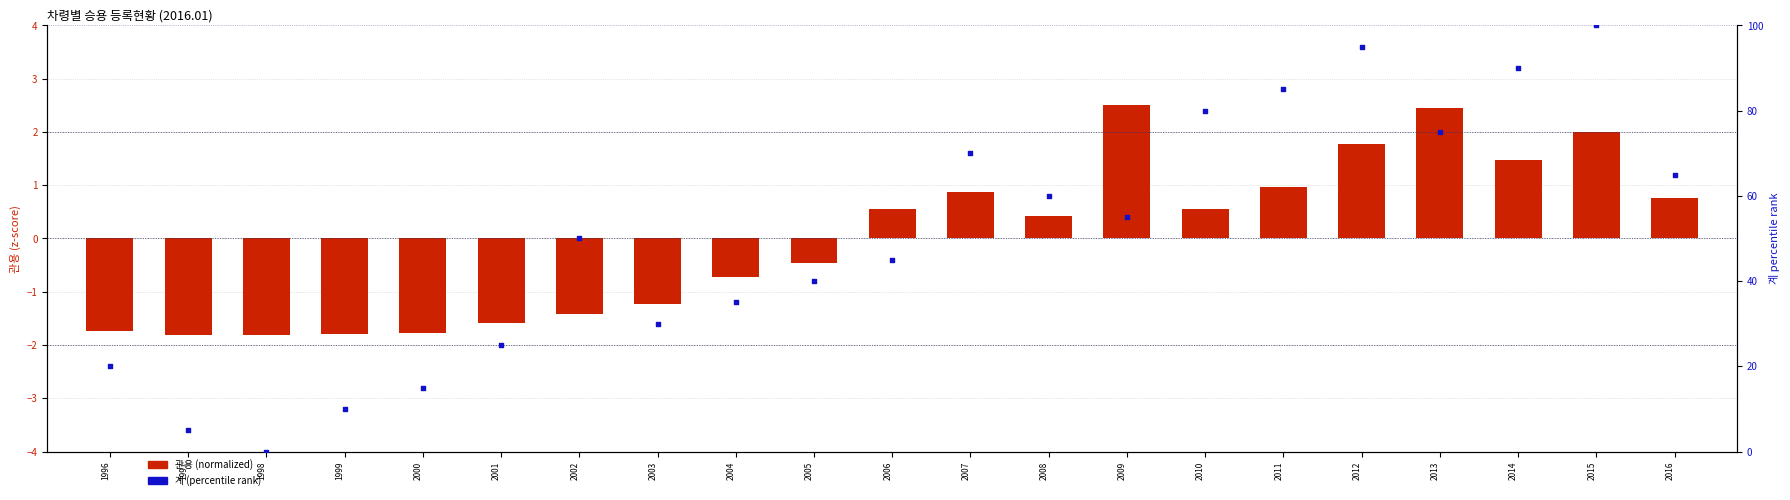

What is the total value across all series at 2005?

39.5